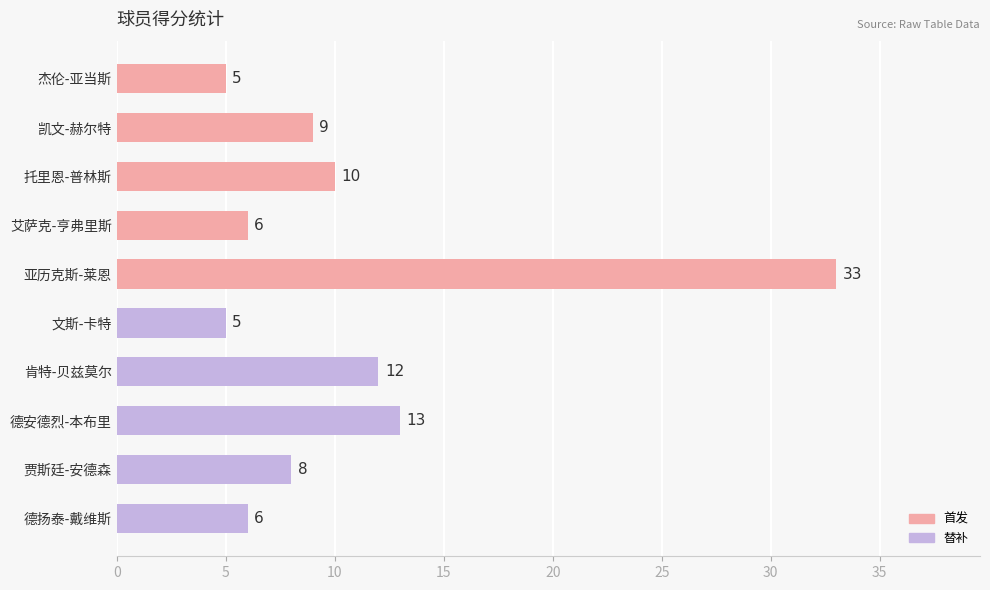

What is the approximate value at 贾斯廷-安德森?

8